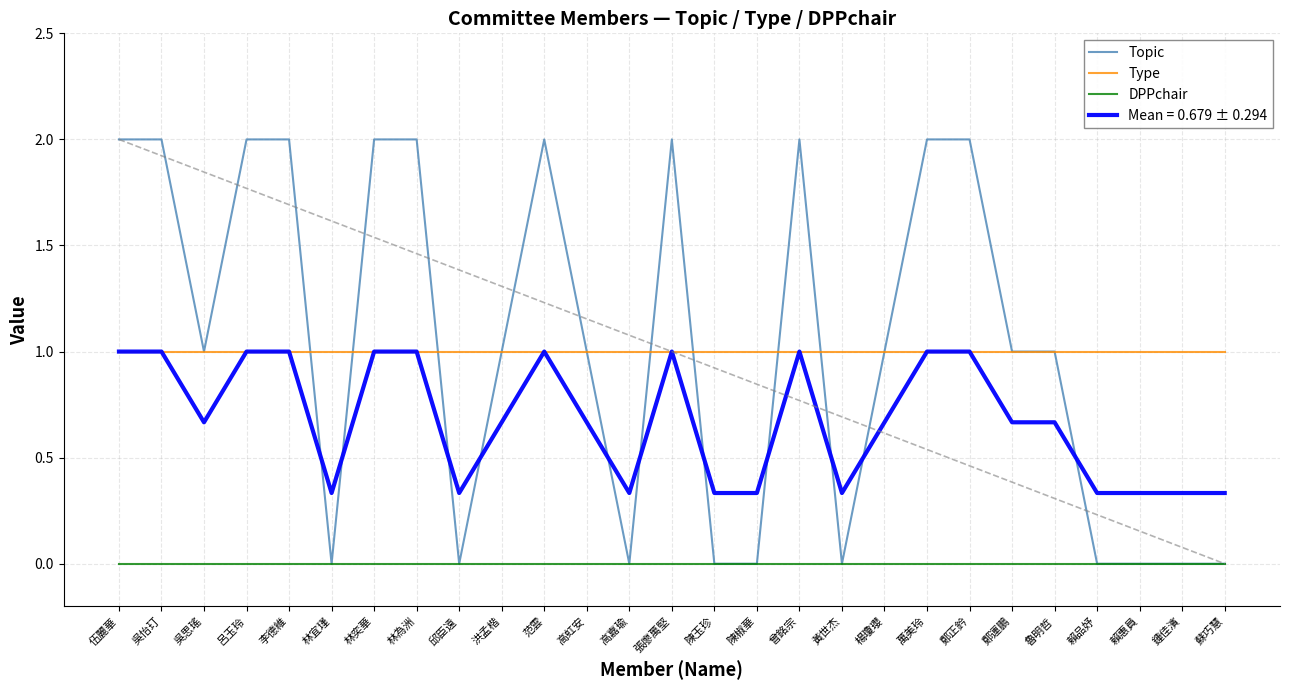

Is it true that Topic equals 2.0 at 呂玉玲?

True